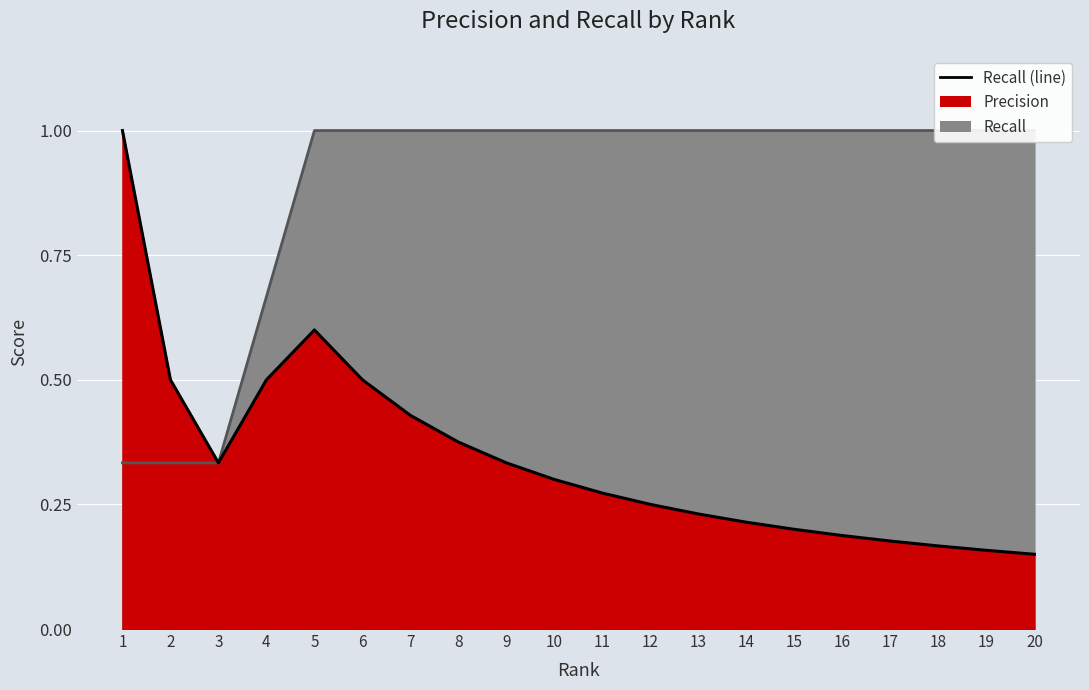

At which label is Recall closest to 0?

1